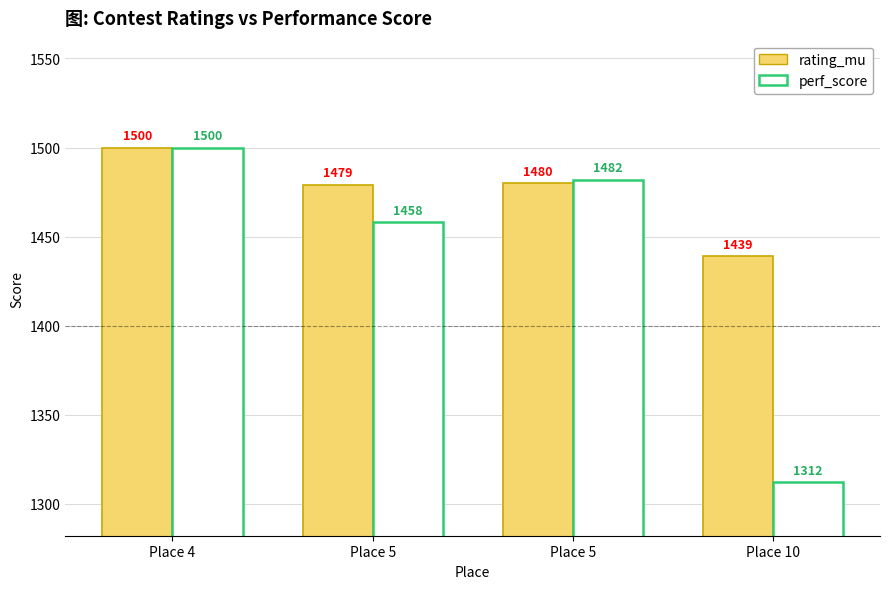

What is the smallest value displayed?

1312